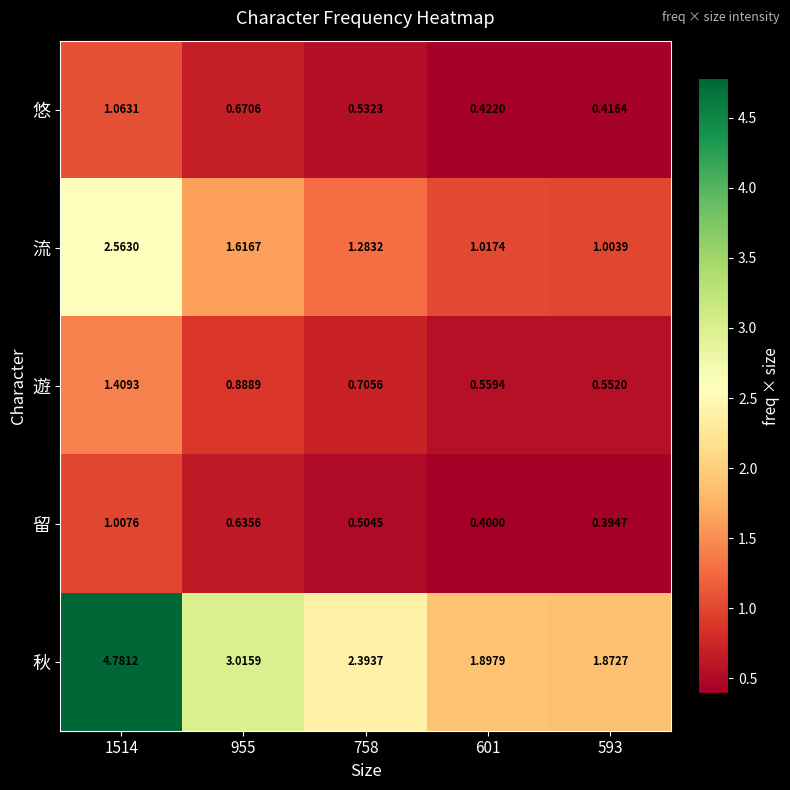

List the series in order of their peak value, lowest first.

留, 悠, 遊, 流, 秋